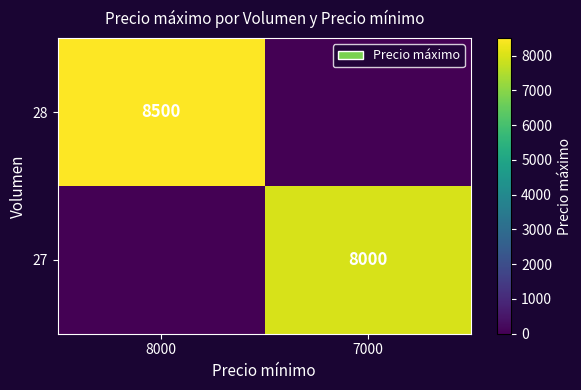

The 28 series shows 8500 at 8000. True or false?

True